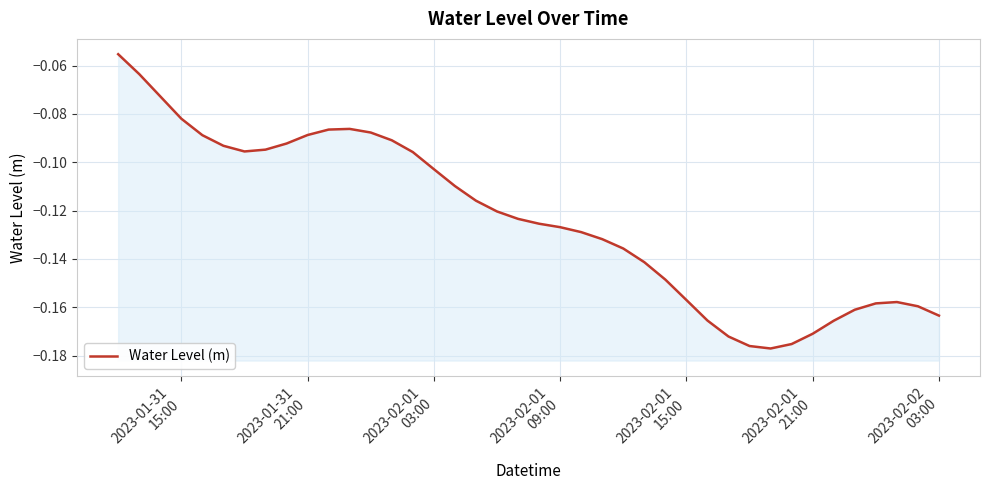

What is the sum of all values?

-4.9